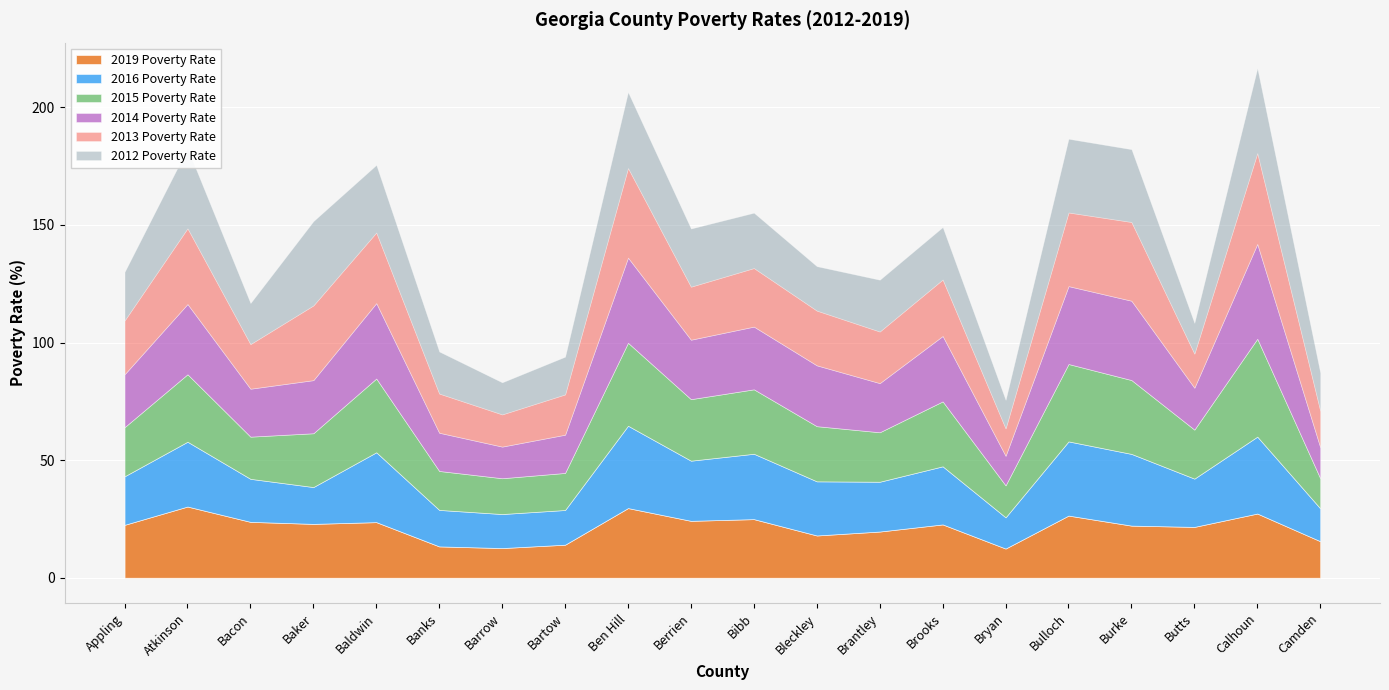

Reading left to right, what are all the values shown in this chart?

2019 Poverty Rate: 22.5	30.3	23.8	22.9	23.6	13.3	12.6	14.0	29.6	24.2	24.9	18.0	19.6	22.7	12.4	26.4	22.2	21.6	27.3	15.5
2016 Poverty Rate: 20.6	27.6	18.3	15.7	29.7	15.5	14.5	14.8	35.0	25.6	27.8	23.0	21.2	24.7	13.3	31.5	30.5	20.5	32.7	14.0
2015 Poverty Rate: 20.9	28.7	17.9	22.9	31.4	16.6	15.2	15.8	35.3	26.2	27.4	23.5	21.0	27.6	13.6	32.9	31.4	20.8	41.6	12.8
2014 Poverty Rate: 22.5	29.9	20.4	22.6	32.1	16.3	13.5	16.3	36.2	25.3	26.7	25.9	20.9	27.8	12.6	33.1	33.7	17.8	40.3	13.2
2013 Poverty Rate: 22.9	32.2	19.0	31.8	30.0	16.7	13.7	17.1	38.1	22.5	24.9	23.3	21.9	24.0	11.7	31.3	33.5	14.5	38.7	15.5
2012 Poverty Rate: 20.6	34.1	17.4	35.8	28.7	17.9	13.6	16.0	32.3	24.7	23.5	18.9	22.0	22.3	12.1	31.3	30.9	13.1	36.1	16.2